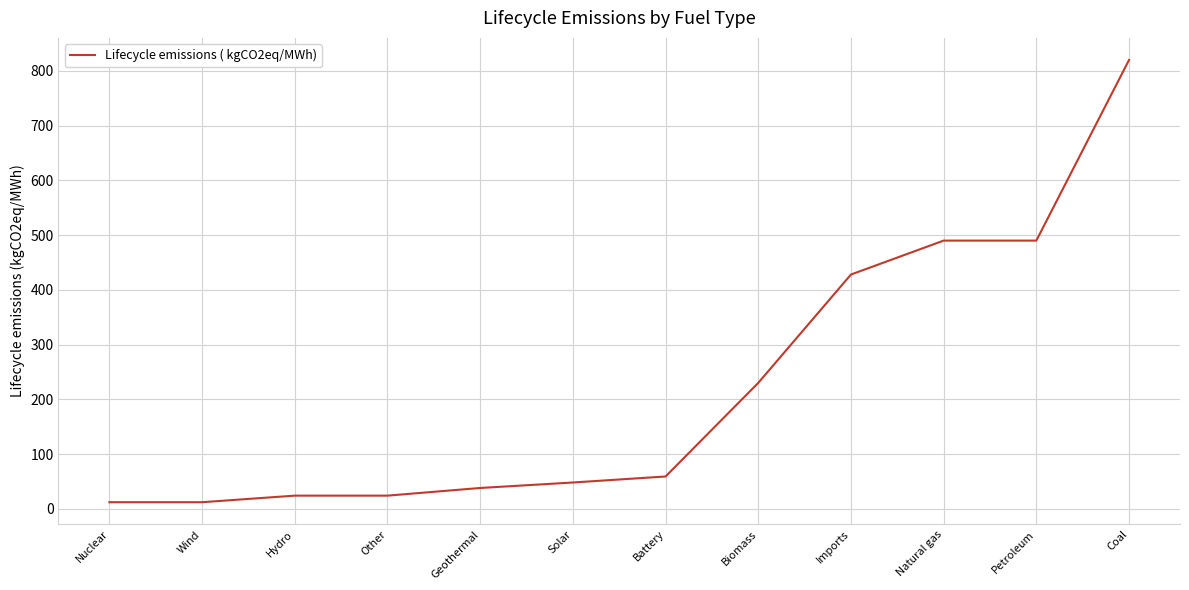

How many lines are shown in the chart?

1